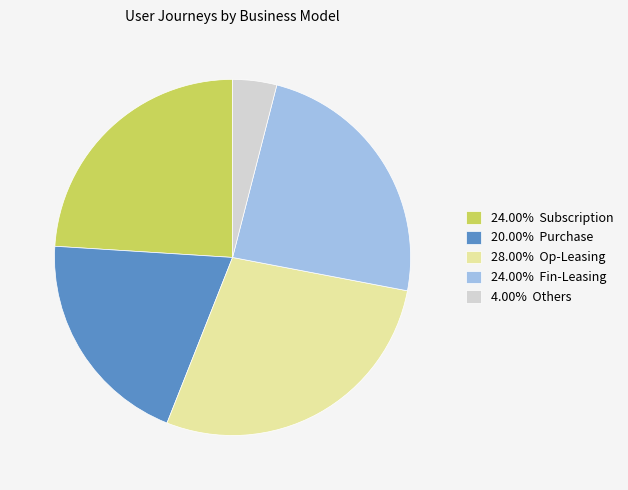

Count the number of slices in the pie.

5